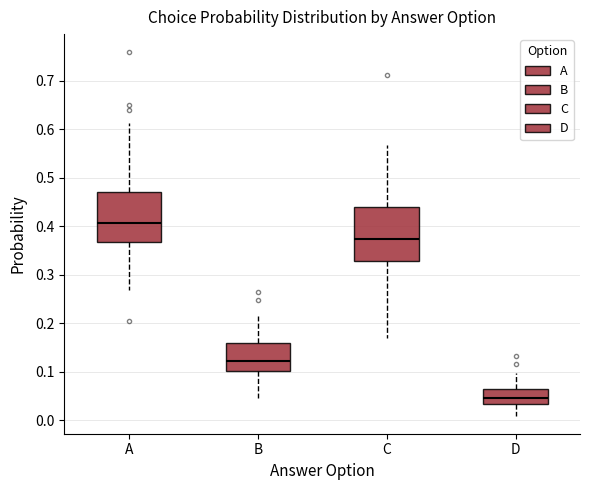

Reading left to right, read every box against the y-axis: the position of its median line, the range the box covers, and the ends of its whiskers. The values are not printed on the chart, so give them approximately, as read against the axis.

A: median 0.41, box 0.37 to 0.47, whiskers 0.27 to 0.61
B: median 0.12, box 0.10 to 0.16, whiskers 0.05 to 0.21
C: median 0.37, box 0.33 to 0.44, whiskers 0.17 to 0.57
D: median 0.05, box 0.03 to 0.07, whiskers 0.01 to 0.10